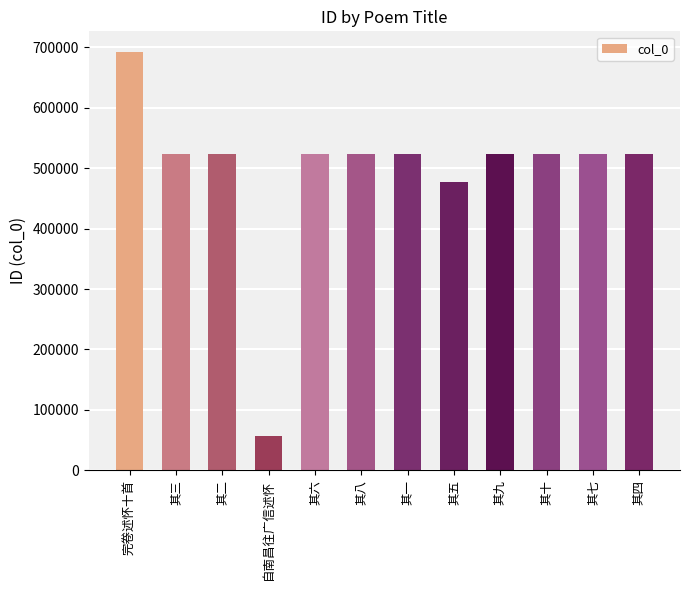

Approximately how many times larger is the value at 其四 compared to 其十?

1.0